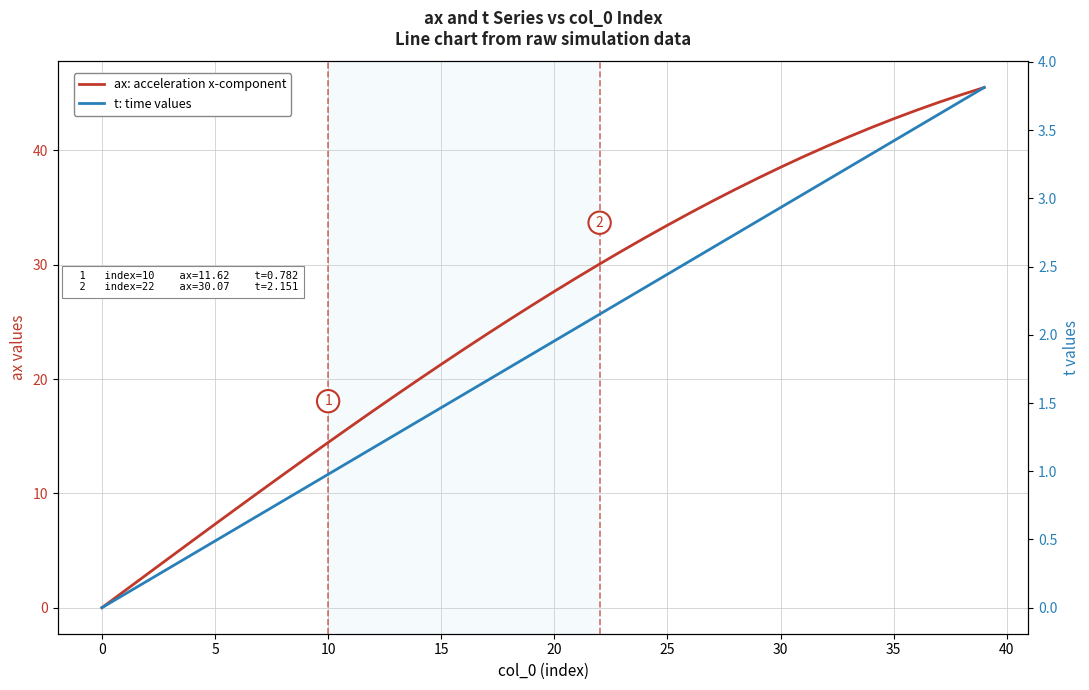

Rank the series by their maximum value, from lowest to highest.

t: time values, ax: acceleration x-component